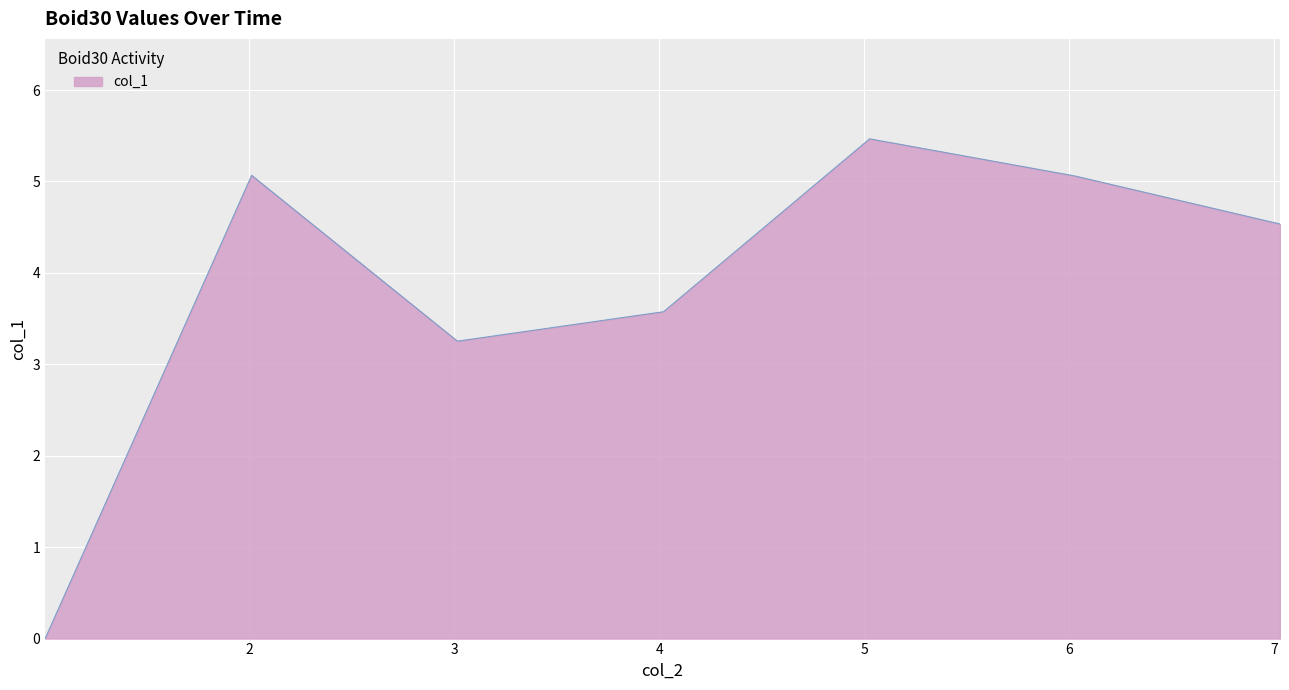

What is the difference between the maximum and minimum values?

5.5